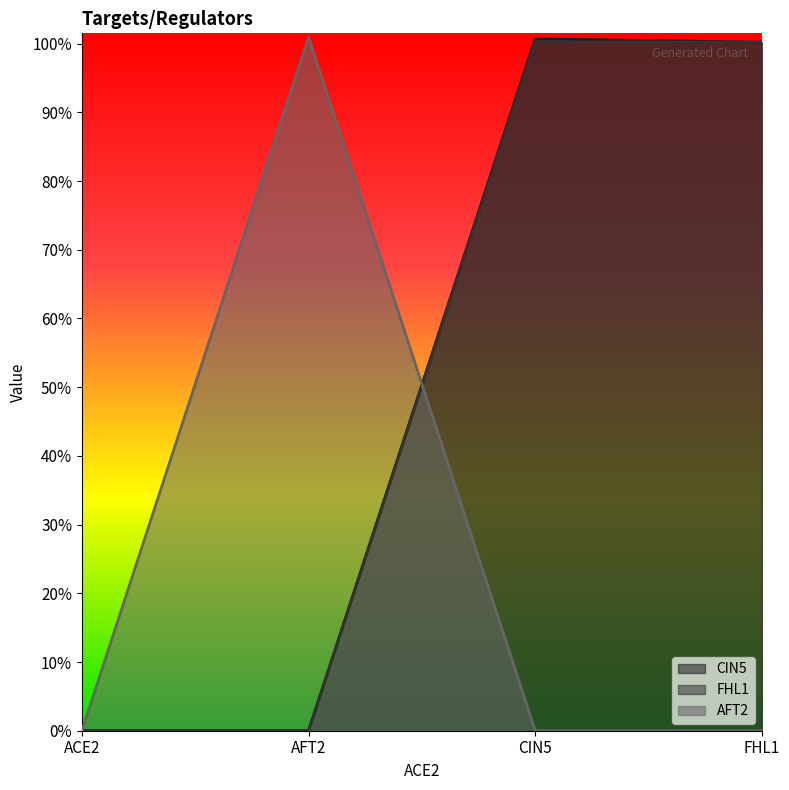

True or false: CIN5 and AFT2 cross at least once.

True